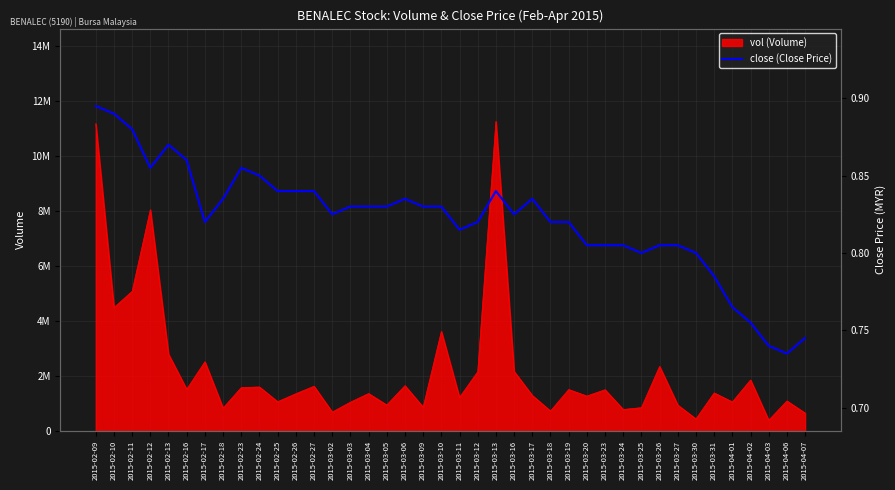

Rank the categories by value from lowest to highest.

2015-04-06, 2015-04-03, 2015-04-07, 2015-04-02, 2015-04-01, 2015-03-31, 2015-03-25, 2015-03-30, 2015-03-20, 2015-03-23, 2015-03-24, 2015-03-26, 2015-03-27, 2015-03-11, 2015-02-17, 2015-03-12, 2015-03-18, 2015-03-19, 2015-03-02, 2015-03-16, 2015-03-03, 2015-03-04, 2015-03-05, 2015-03-09, 2015-03-10, 2015-02-18, 2015-03-06, 2015-03-17, 2015-02-25, 2015-02-26, 2015-02-27, 2015-03-13, 2015-02-24, 2015-02-12, 2015-02-23, 2015-02-16, 2015-02-13, 2015-02-11, 2015-02-10, 2015-02-09